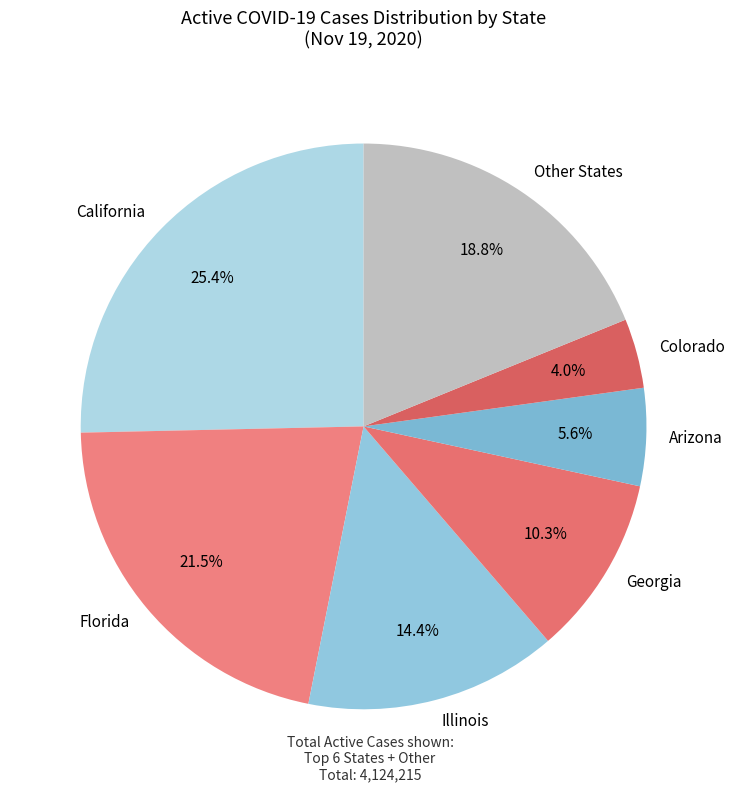

Combined, what portion of the pie is Arizona and Georgia?

15.9%